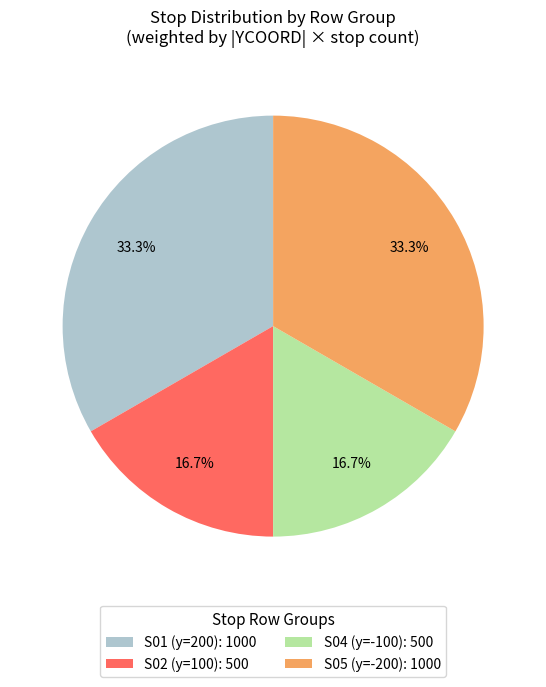

Between S01 (y=200): 1000 and S04 (y=-100): 500, which is larger?

S01 (y=200): 1000